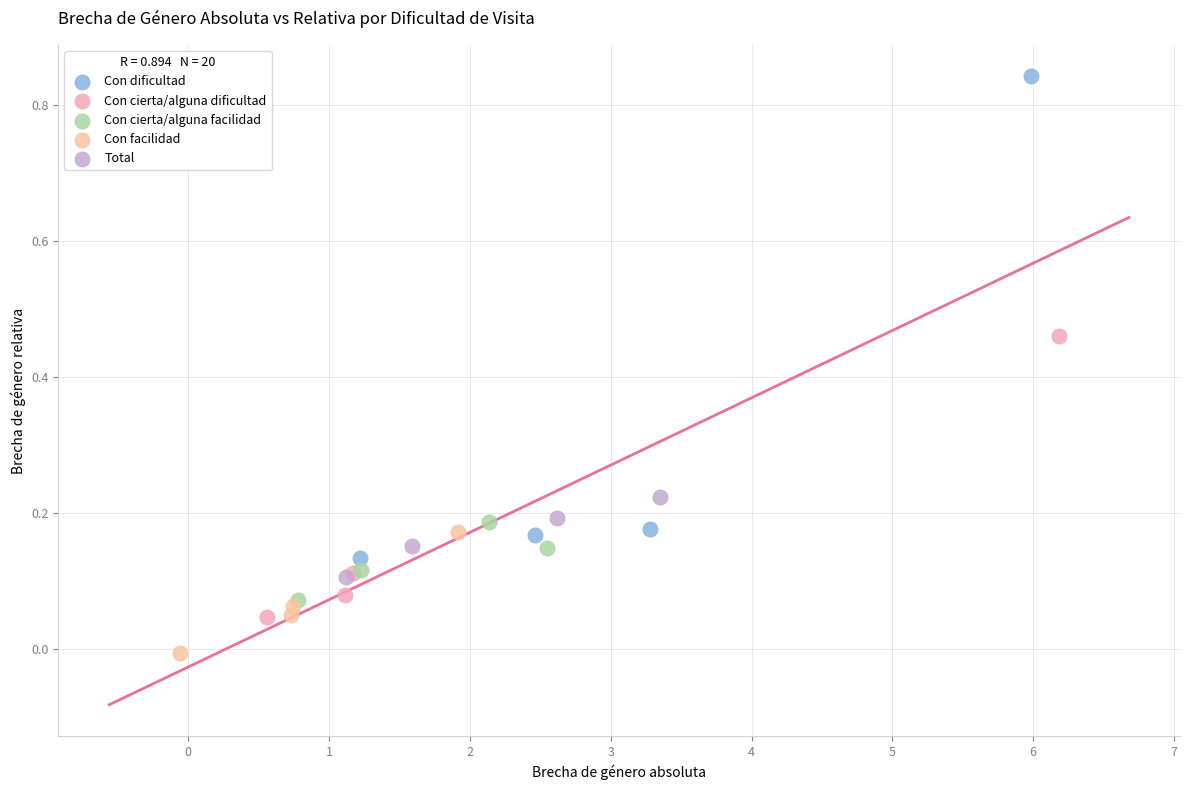

Which series contains the lowest Y value?

Con facilidad